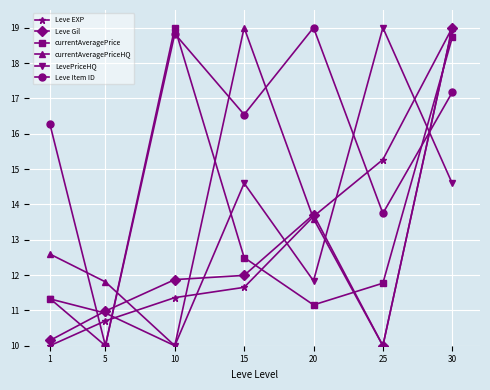

What is the sum of the Leve Gil values at 20 and 5?

24.7